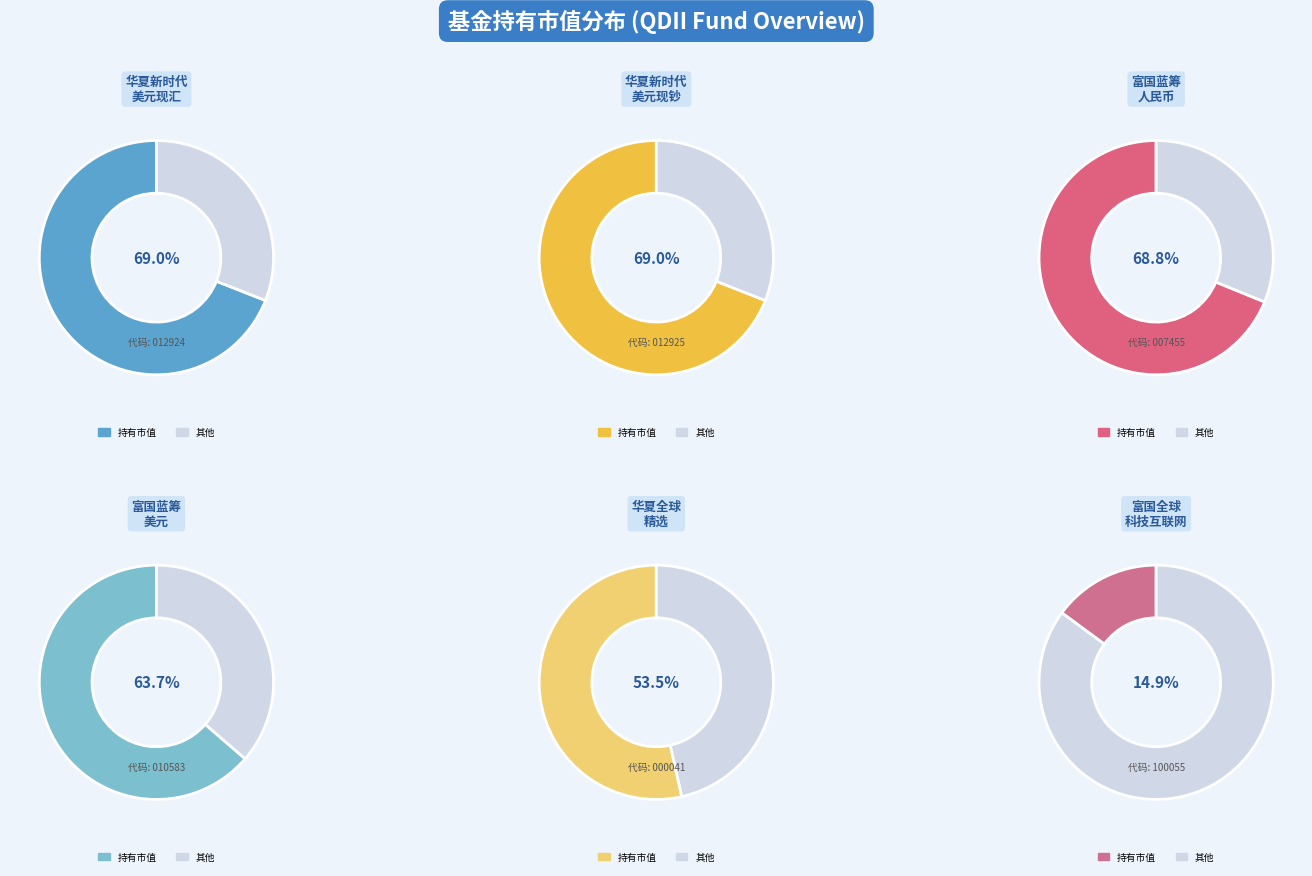

Is it true that 华夏新时代灵活配置混合（QDII）美元现钞 is 15% of the pie?

False